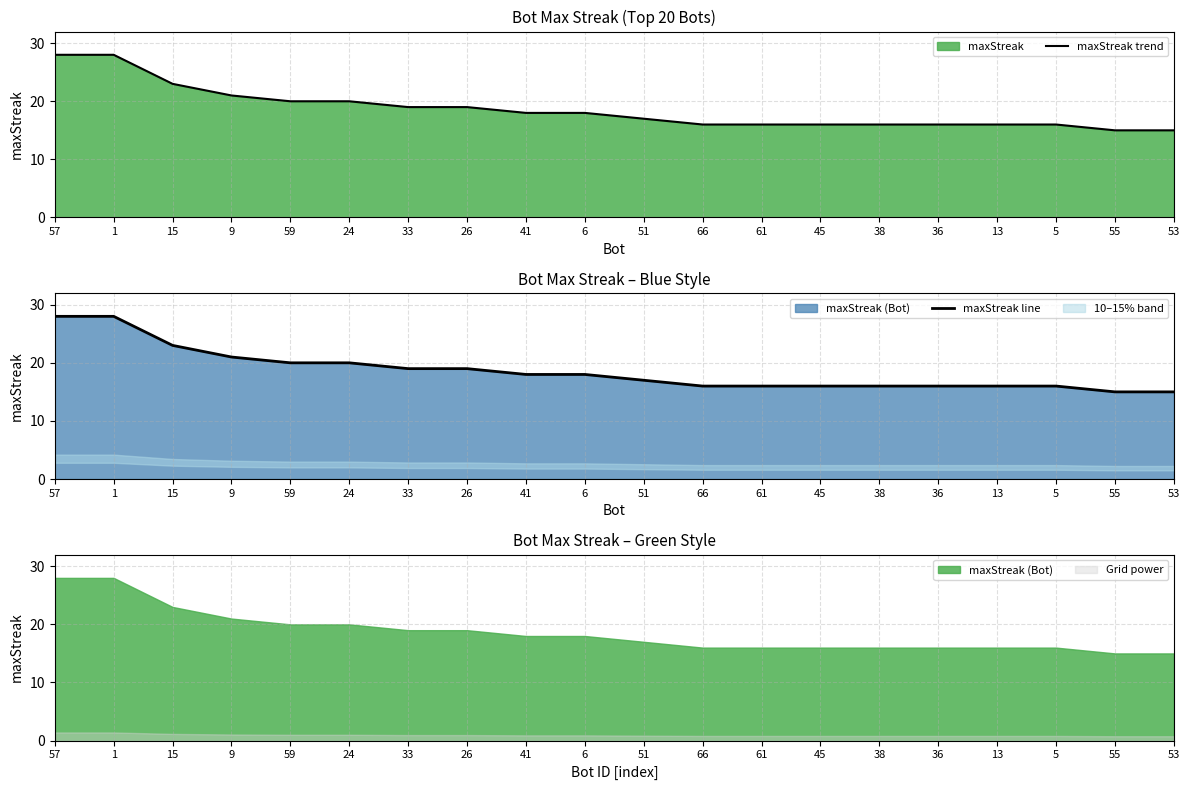

What is the label of the 8th point from the left?

26